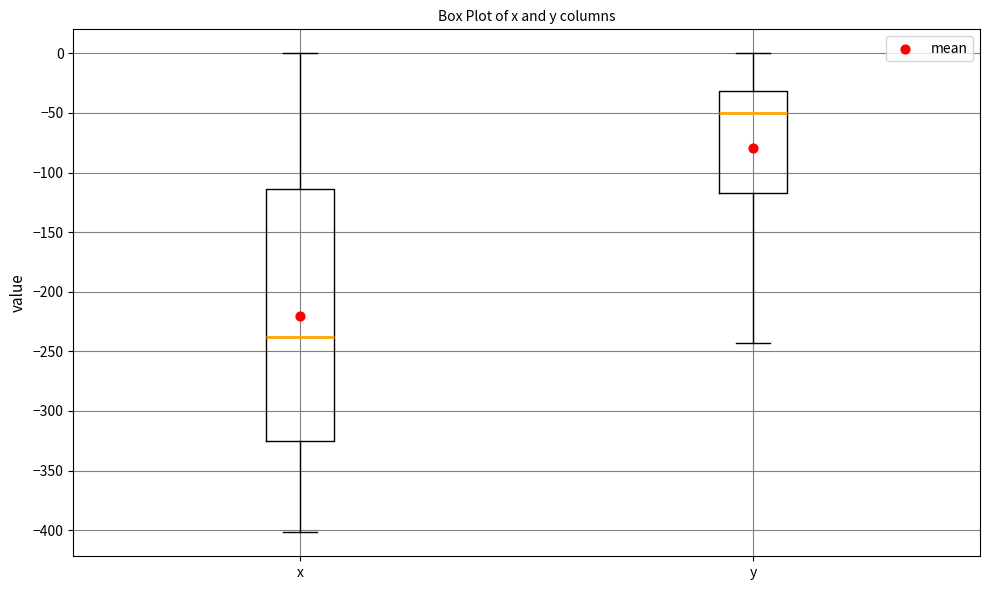

Which box's median line is the highest?

y